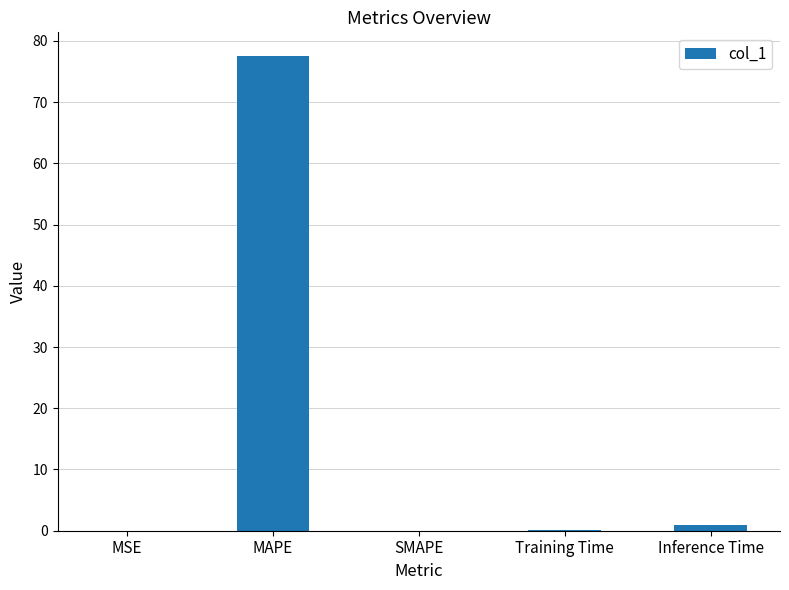

At which label is the value closest to 38?

Inference Time